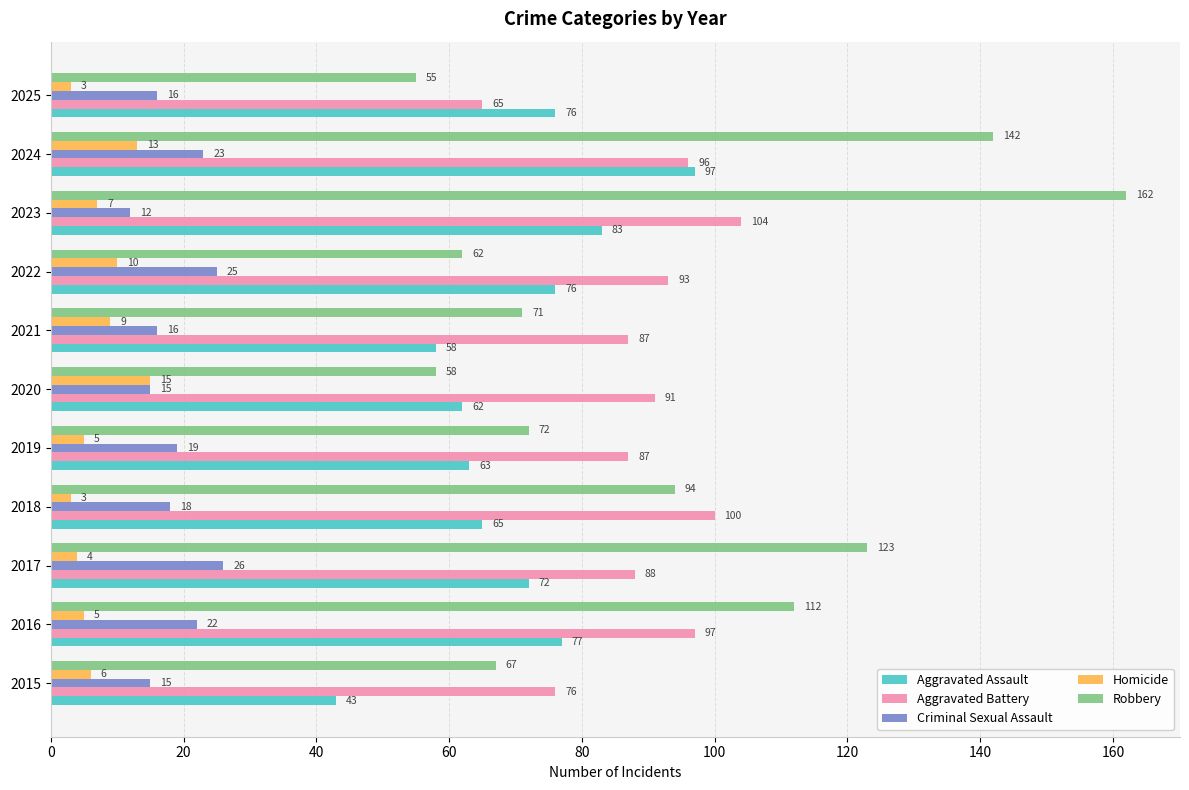

At which label is Robbery closest to 108?

2016